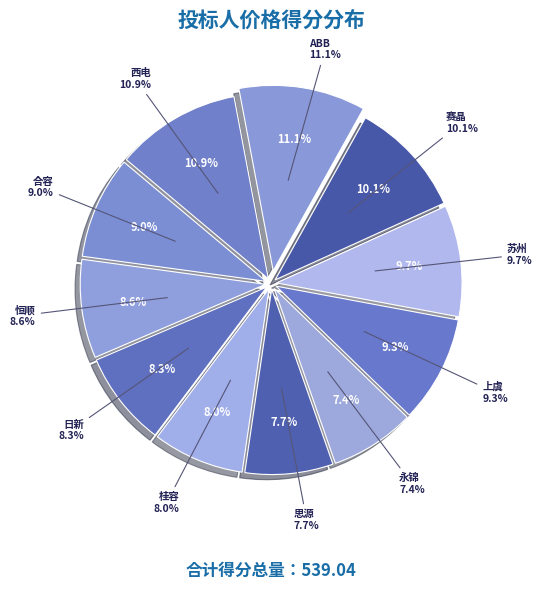

What is the largest slice in the pie chart?

ABB